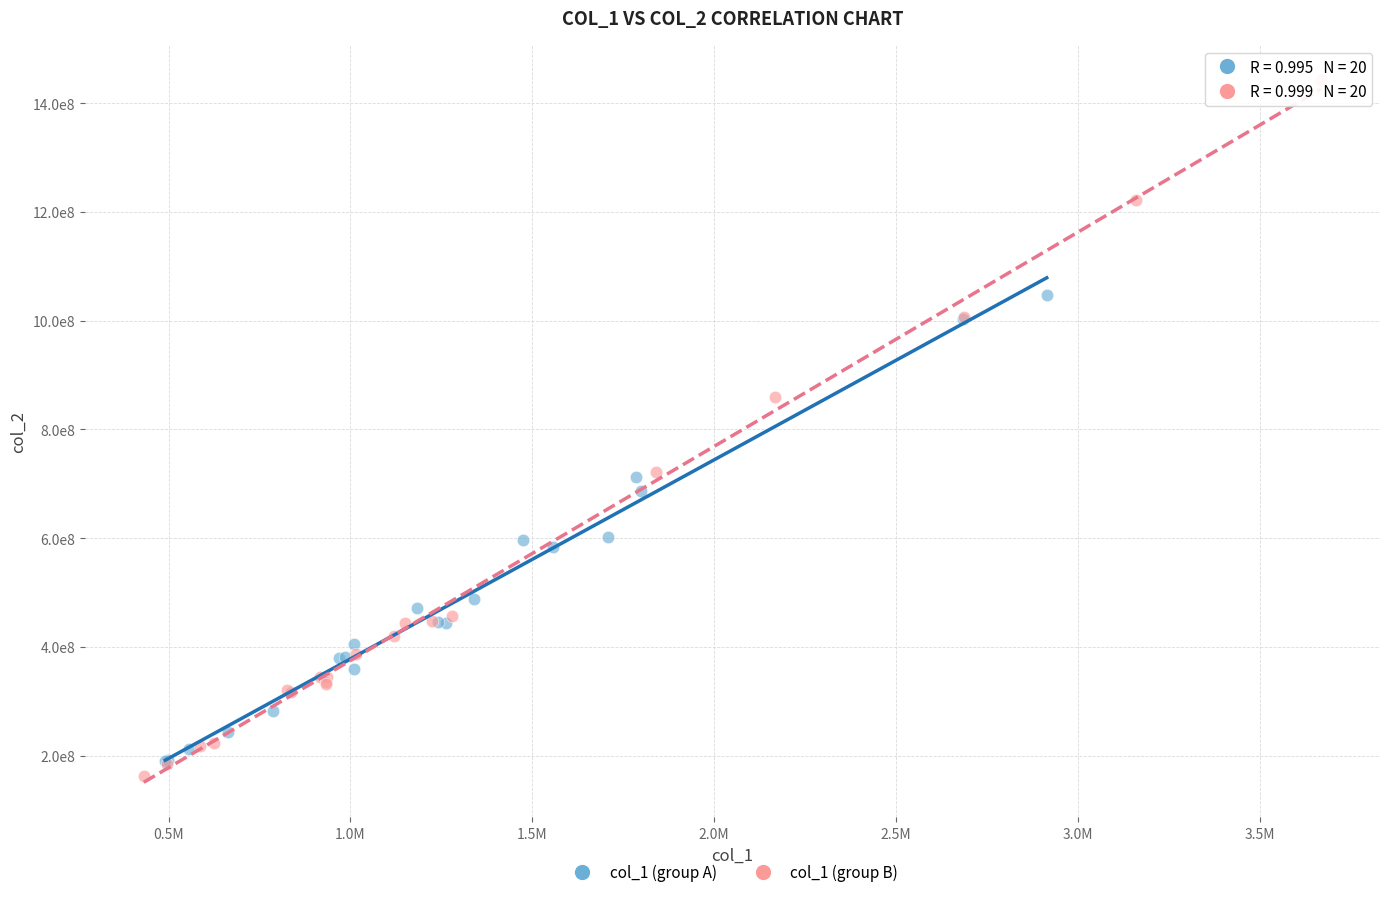

Which series contains the lowest Y value?

col_1 (group B)